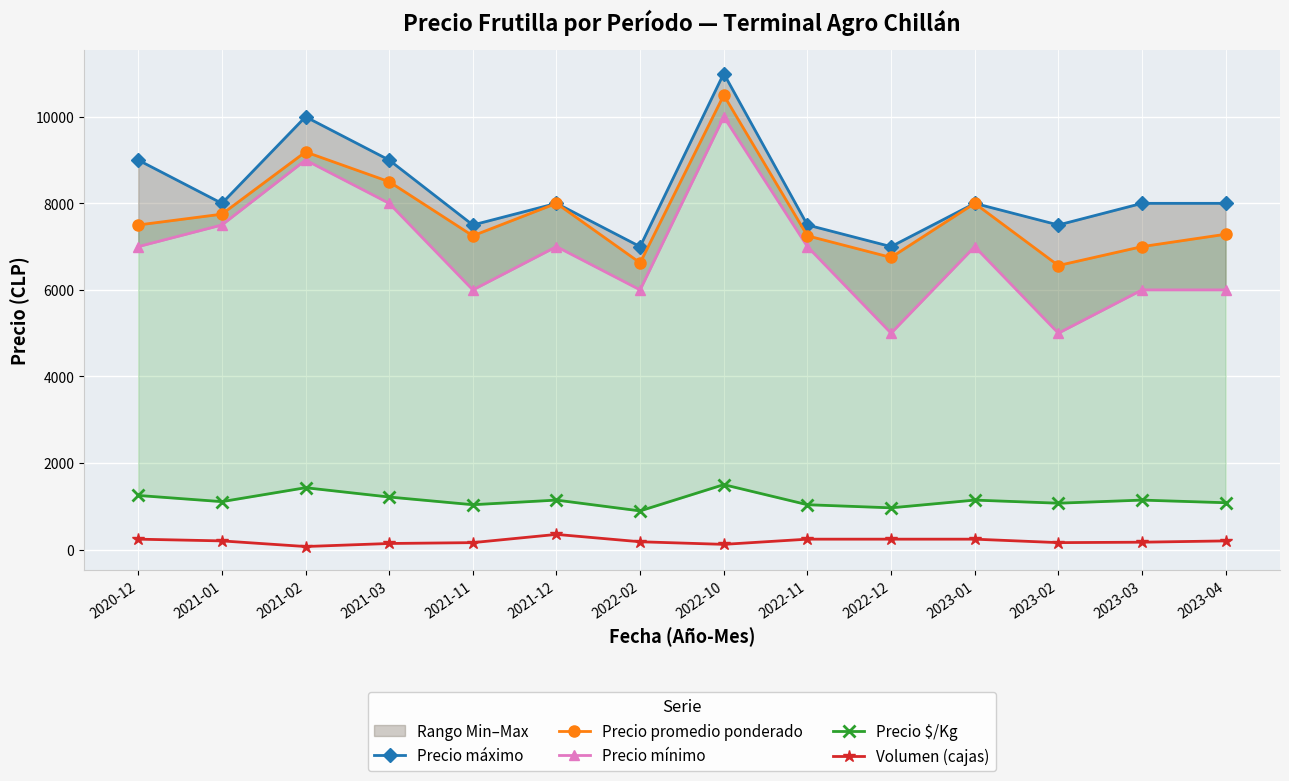

True or false: Precio $/Kg and Precio mínimo cross at least once.

False